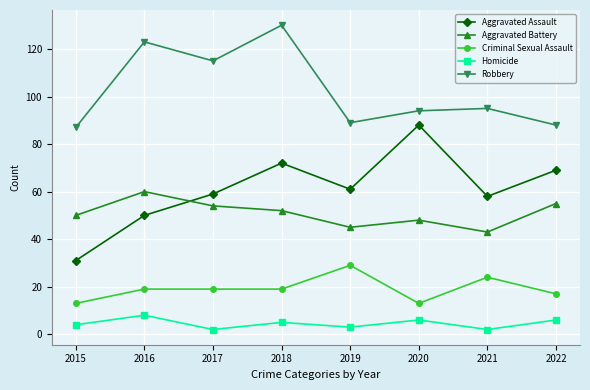

True or false: Homicide and Criminal Sexual Assault intersect in this chart.

False